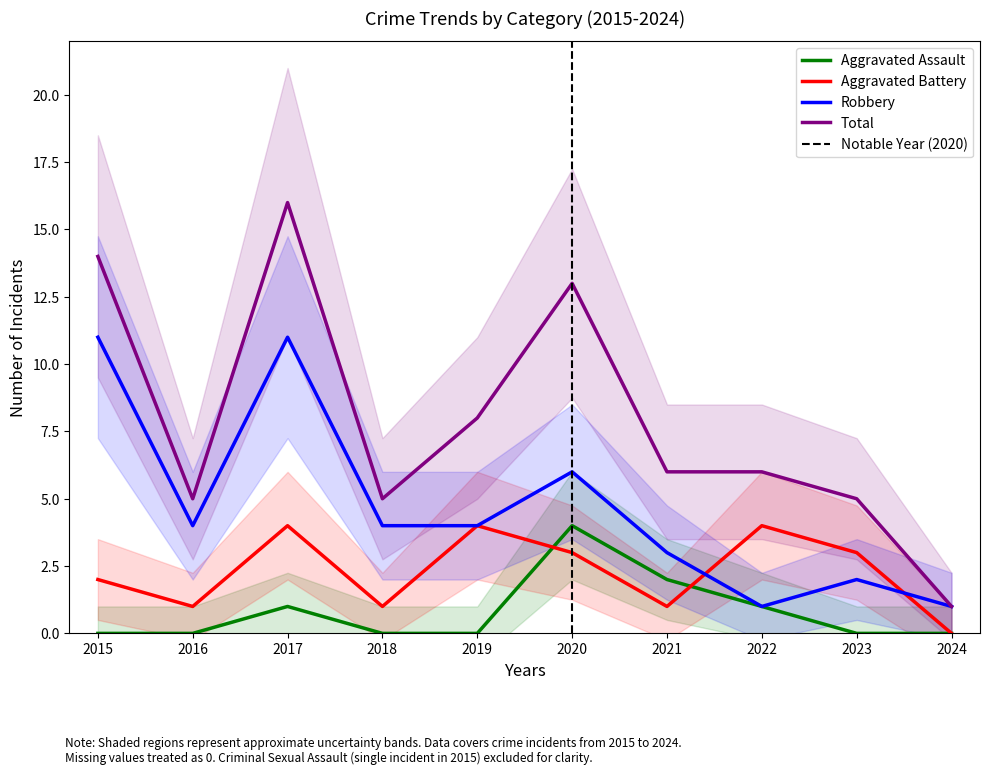

The value of Aggravated Battery at 2019 is 1. True or false?

False